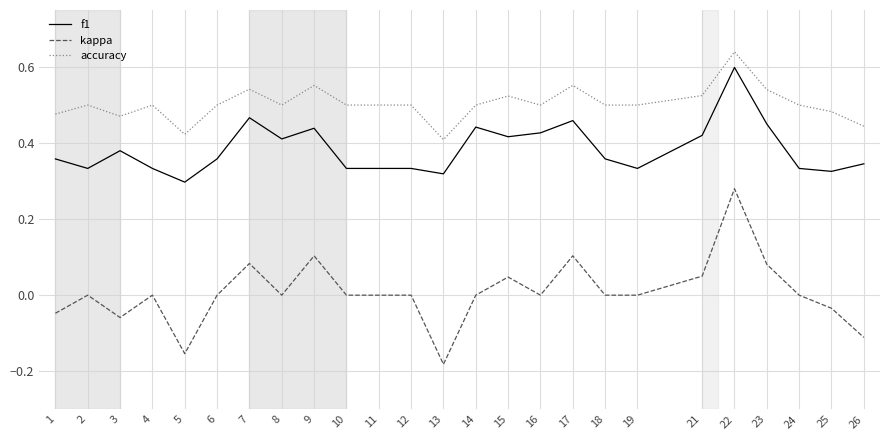

List the series in order of their overall mean, lowest first.

kappa, f1, accuracy